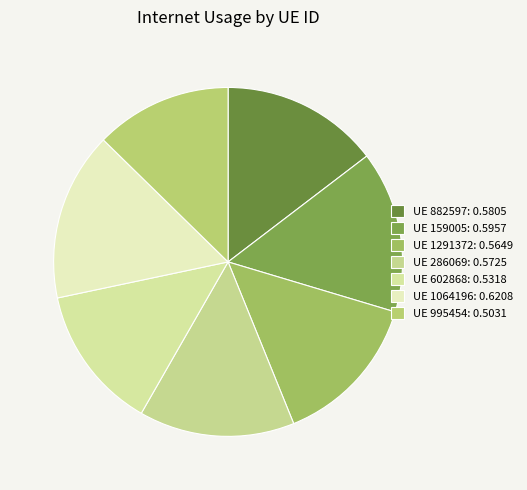

Count the number of slices in the pie.

7